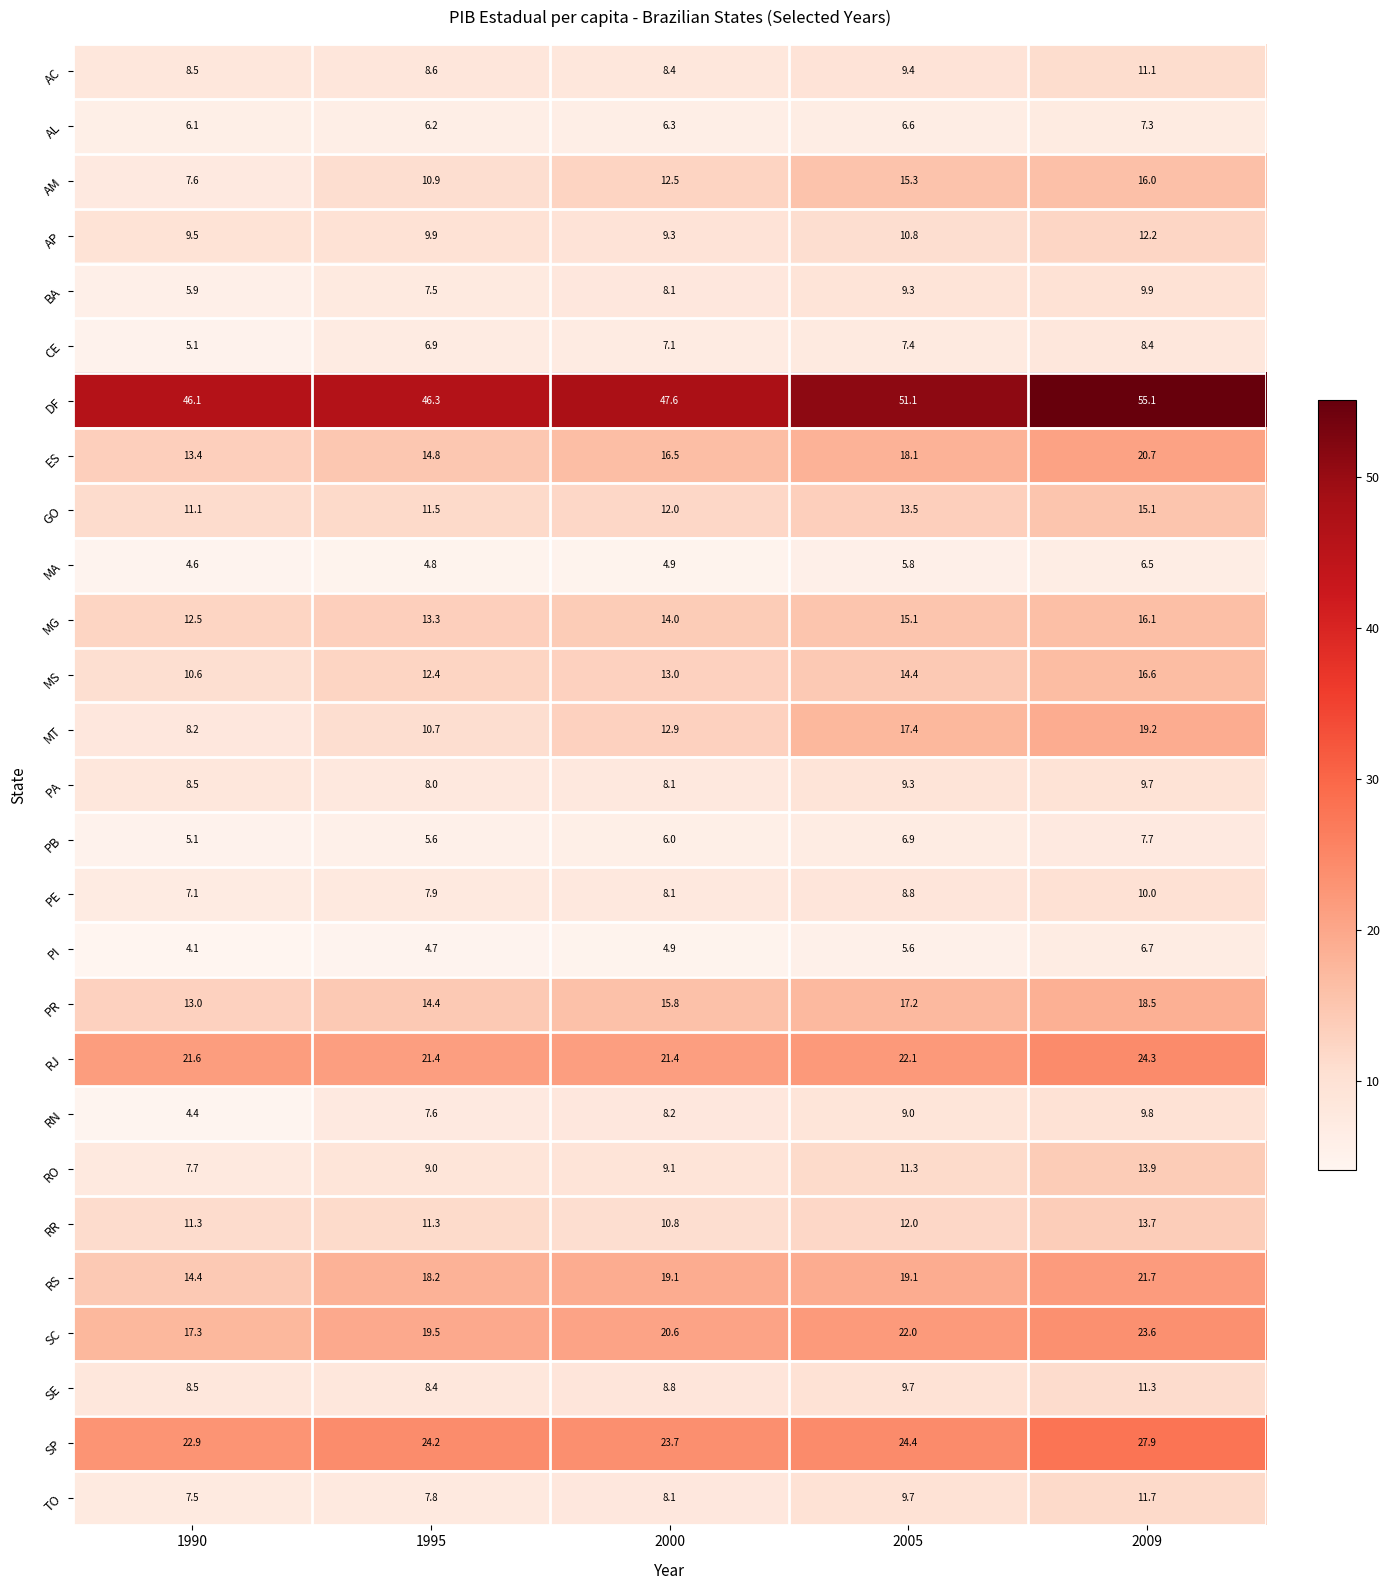

At how many categories does at least one series exceed 23?

5